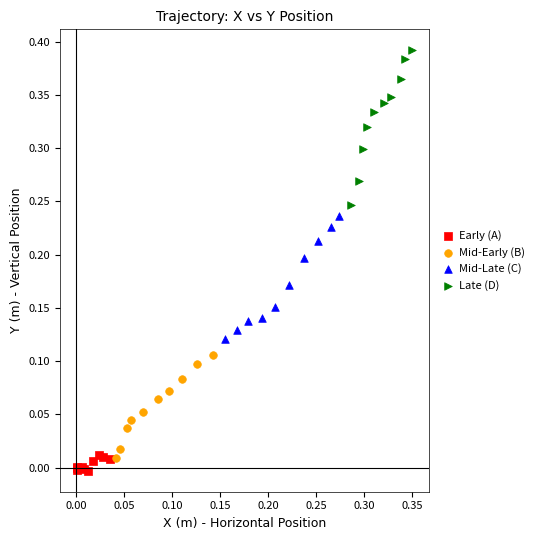

What are all the series names shown in the legend?

Early (A), Mid-Early (B), Mid-Late (C), Late (D)